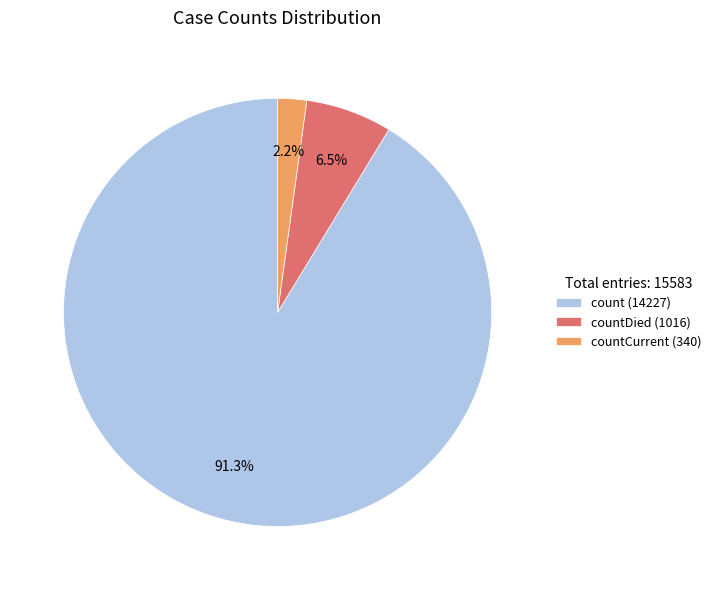

How much of the chart is everything except countDied (1016)?

93.5%